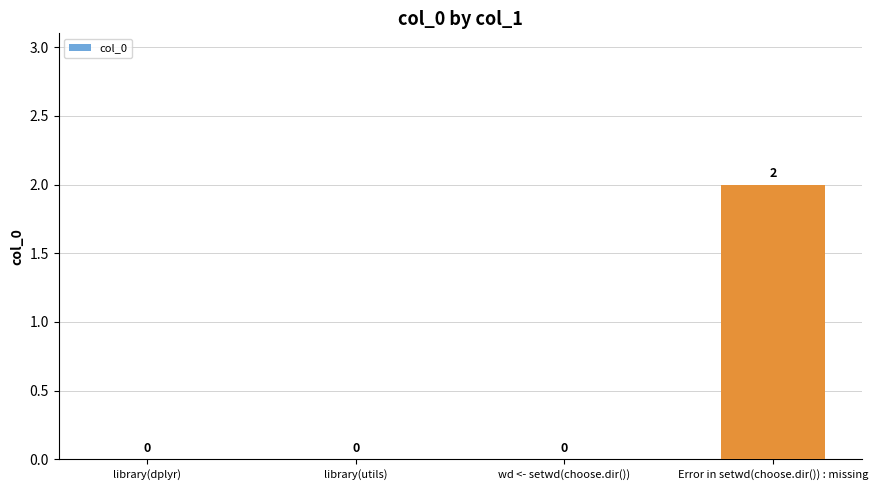

Between Error in setwd(choose.dir()) : missing and library(utils), which is larger?

Error in setwd(choose.dir()) : missing